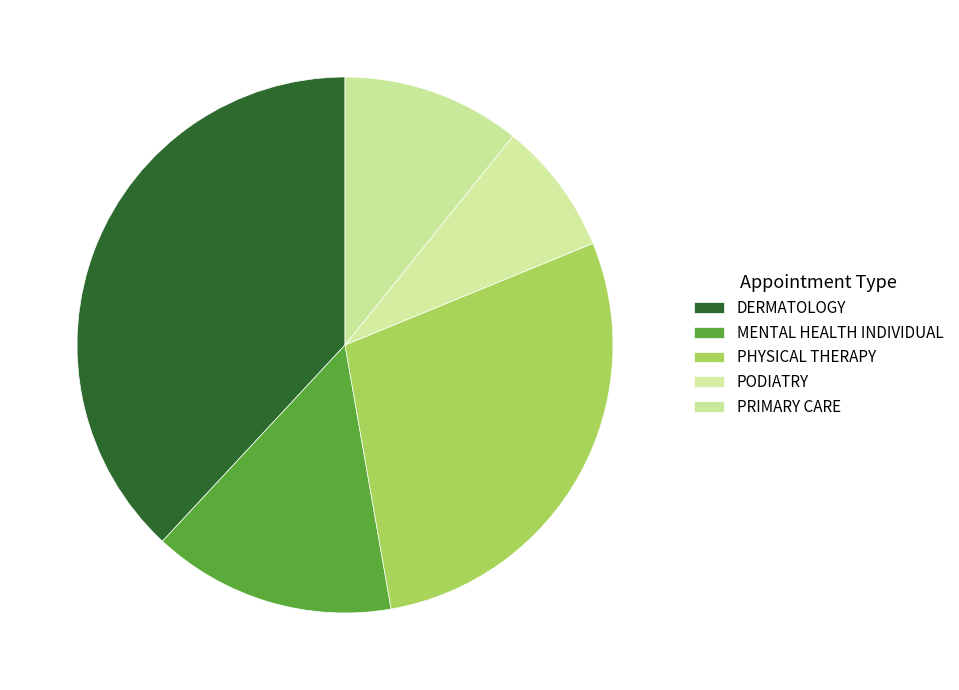

Rank the categories by value from lowest to highest.

PODIATRY, PRIMARY CARE, MENTAL HEALTH INDIVIDUAL, PHYSICAL THERAPY, DERMATOLOGY